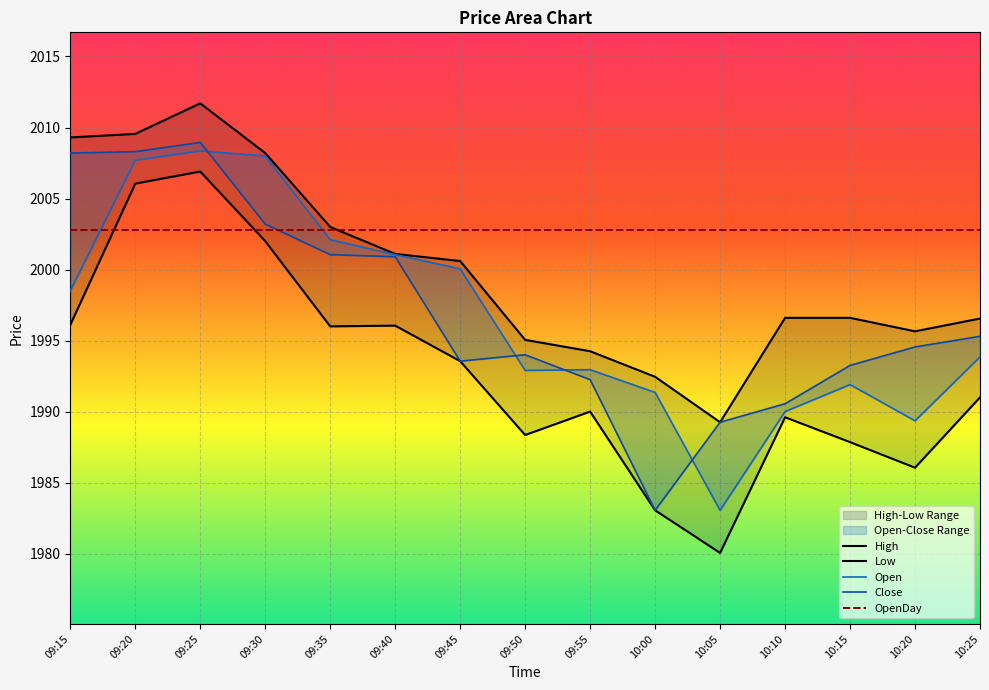

Which series has the widest spread of values?

Low